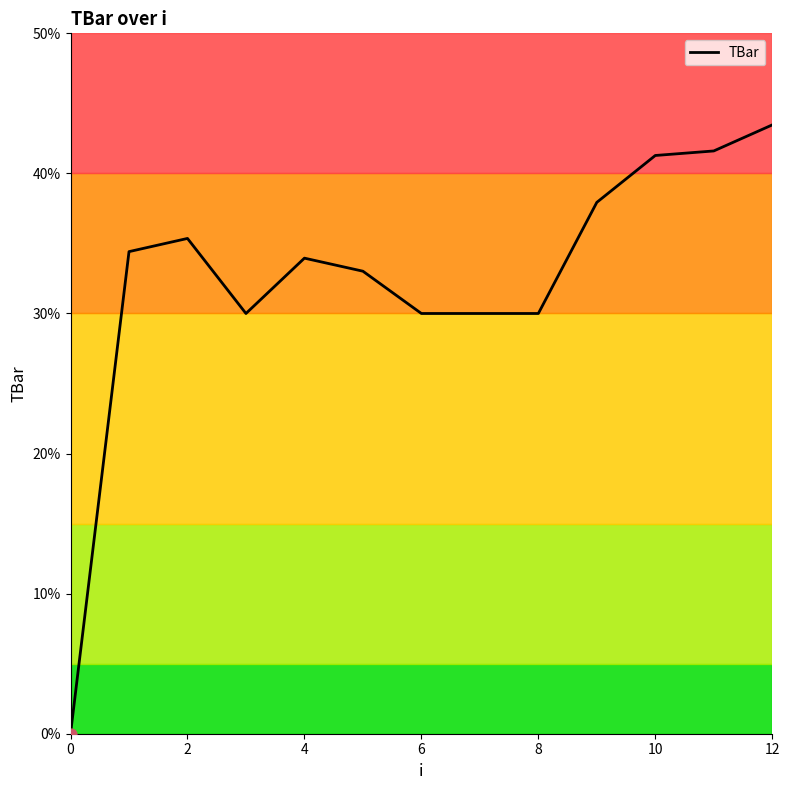

What is the maximum value shown in the chart?

43.5